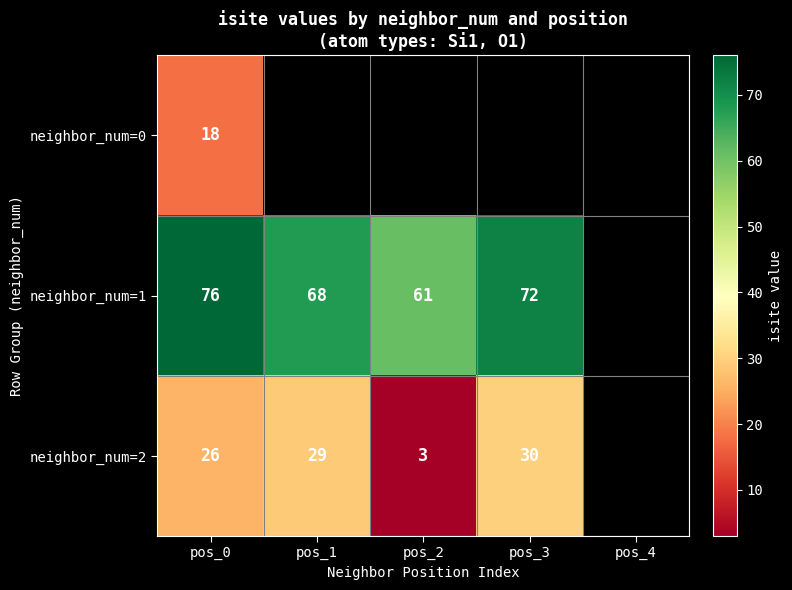

Is it true that neighbor_num=1 equals 43 at pos_3?

False